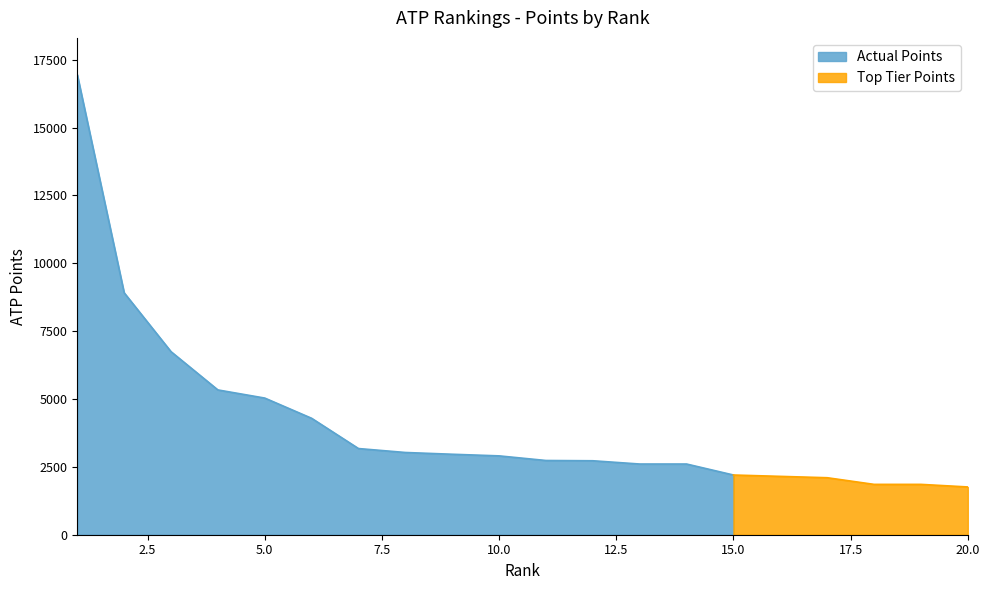

Approximately how many times larger is the value at 11 compared to 20?

1.6